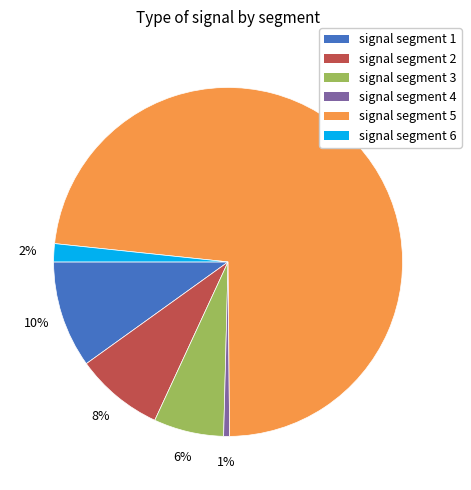

What percentage is the signal segment 3 slice, to the nearest percent?

6%